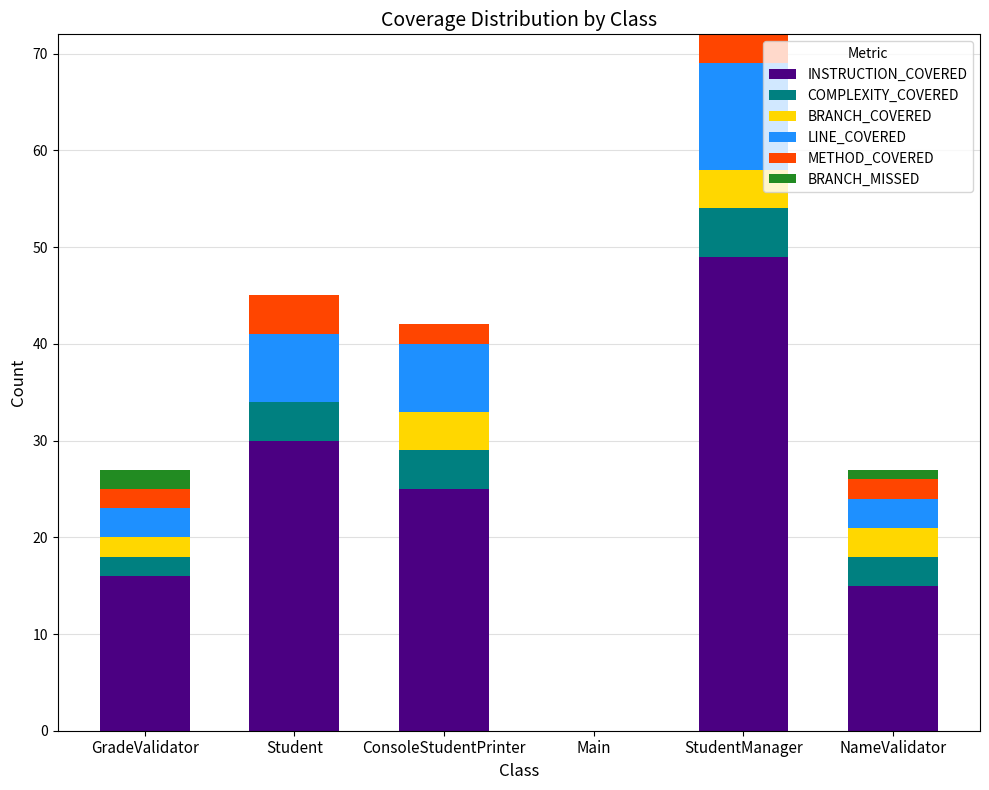

Are the bars grouped side by side (vs. stacked)?

No